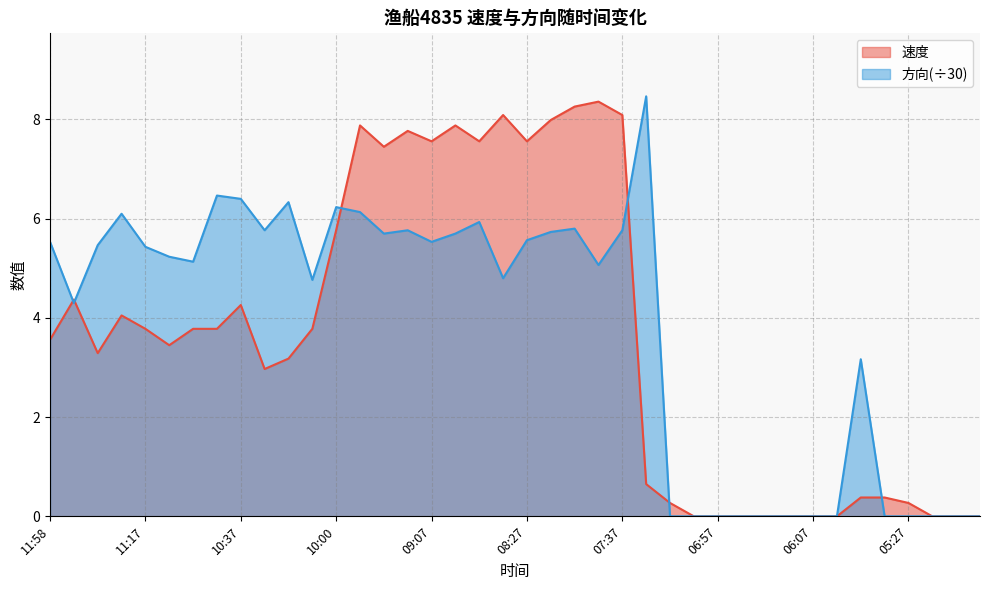

Which category has the highest value in the 速度 series?

07:47